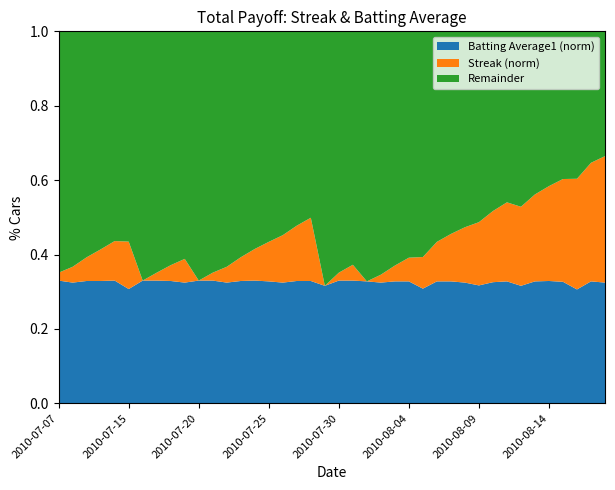

Does the chart have visible grid lines?

No